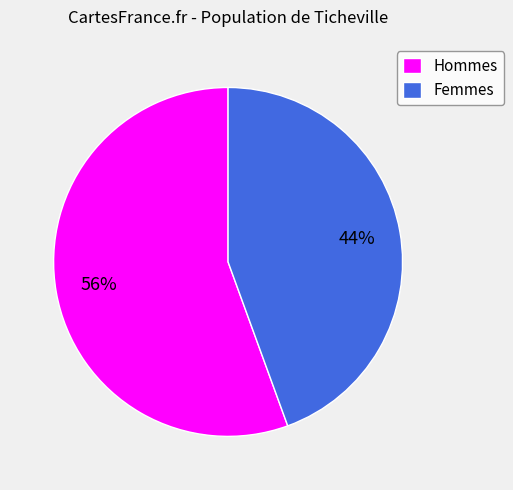

Does any single category account for the majority?

Yes